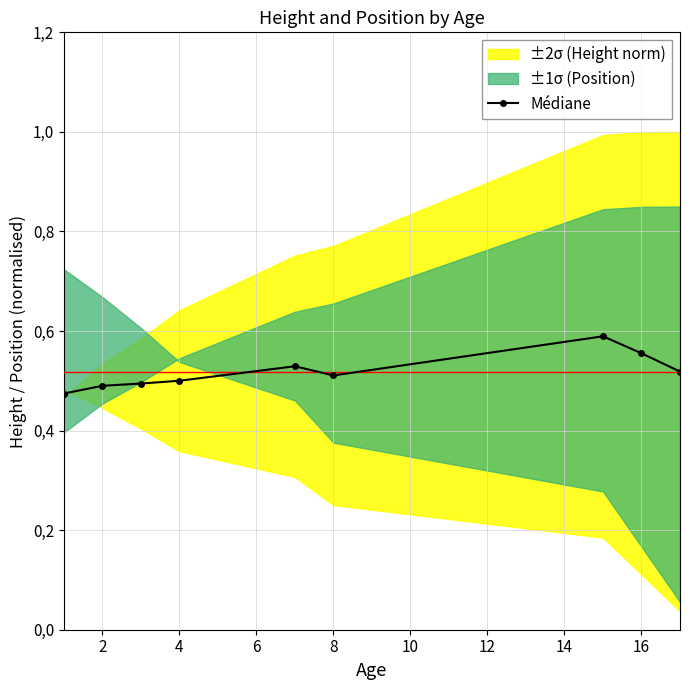

How many points are lower than both their immediate neighbors (excluding endpoints)?

1